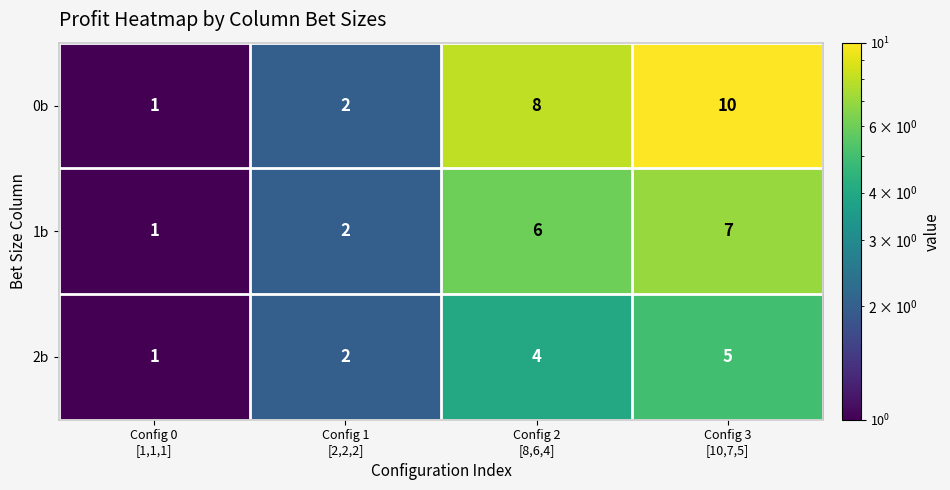

List the series in order of their peak value, lowest first.

2b, 1b, 0b